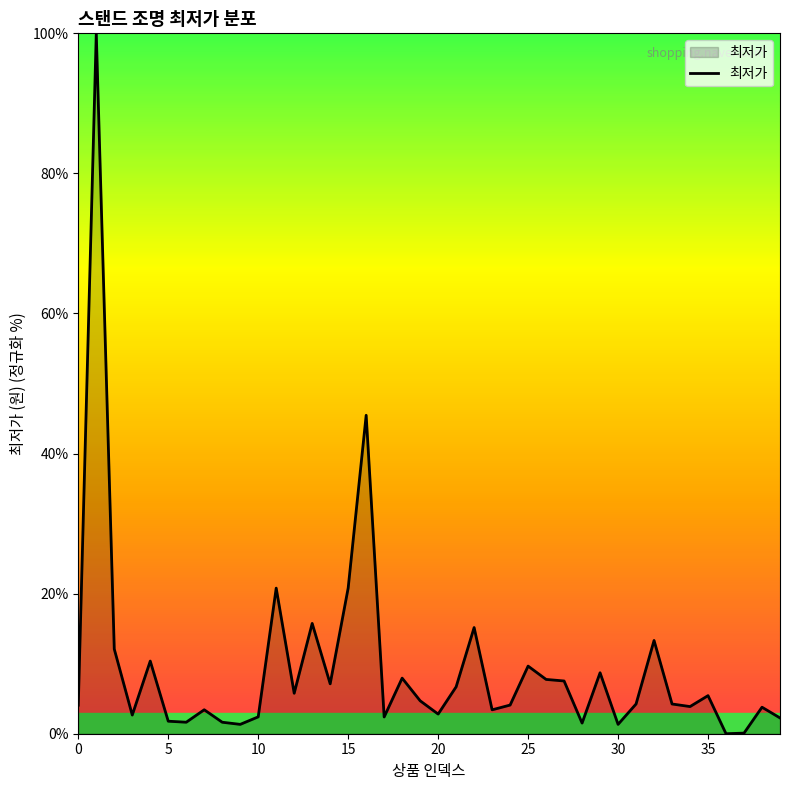

What is the greatest value displayed?

100.0